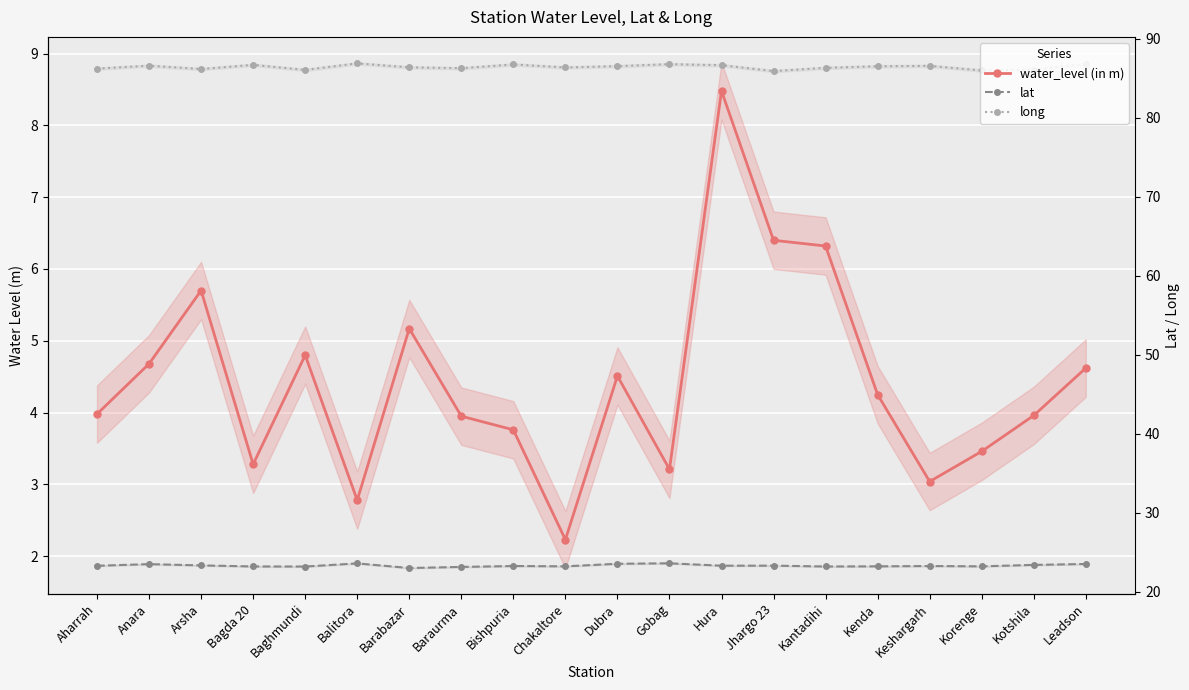

True or false: lat and long cross at least once.

False